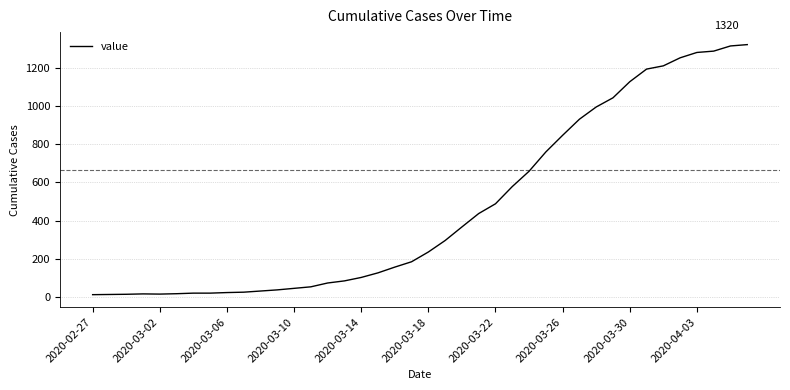

What is the maximum value shown in the chart?

1320